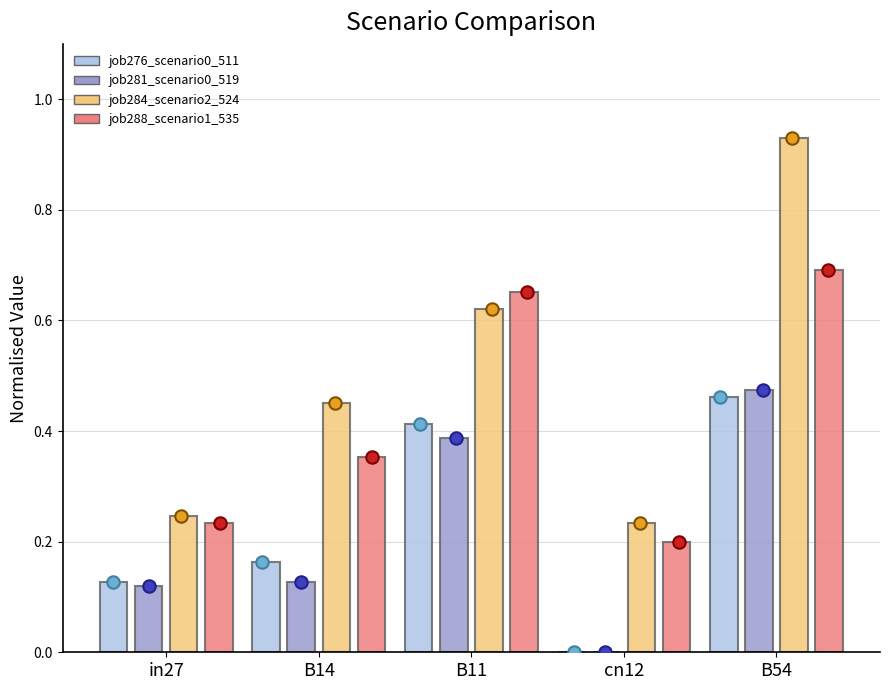

Which series has the largest total across all categories?

job284_scenario2_524